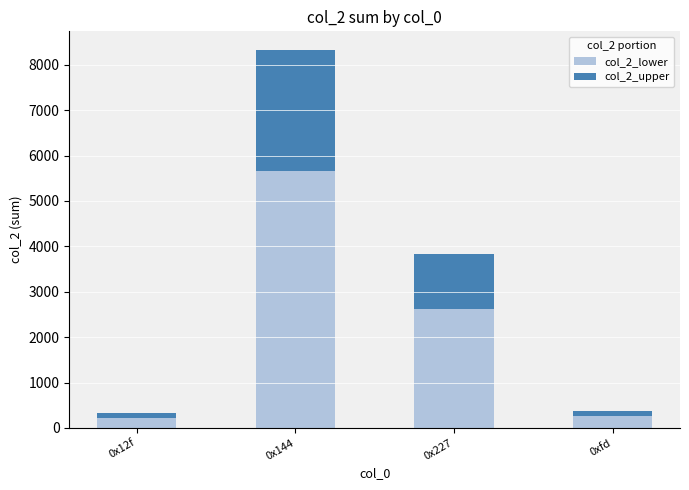

Where is col_2_lower nearest to the value 2937?

0x227